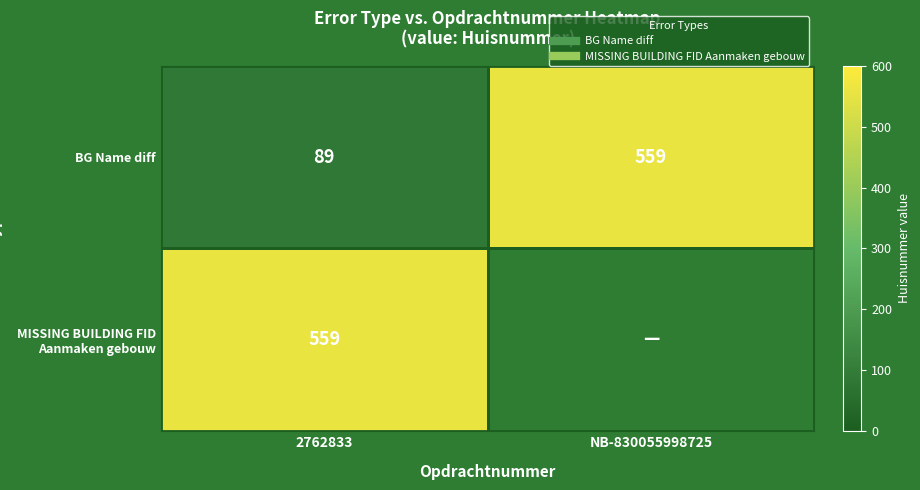

What is the total value across all series at 2762833?

648